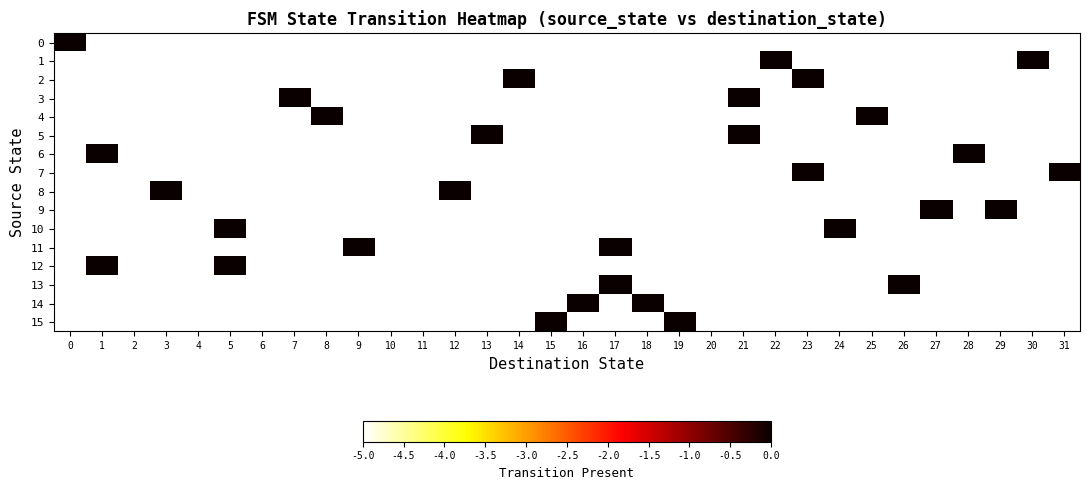

Reading left to right, extract all data points from this chart.

0: 0=0	1=-5	2=-5	3=-5	4=-5	5=-5	6=-5	7=-5	8=-5	9=-5	10=-5	11=-5	12=-5	13=-5	14=-5	15=-5	16=-5	17=-5	18=-5	19=-5	20=-5	21=-5	22=-5	23=-5	24=-5	25=-5	26=-5	27=-5	28=-5	29=-5	30=-5	31=-5
1: 0=-5	1=-5	2=-5	3=-5	4=-5	5=-5	6=-5	7=-5	8=-5	9=-5	10=-5	11=-5	12=-5	13=-5	14=-5	15=-5	16=-5	17=-5	18=-5	19=-5	20=-5	21=-5	22=0	23=-5	24=-5	25=-5	26=-5	27=-5	28=-5	29=-5	30=0	31=-5
2: 0=-5	1=-5	2=-5	3=-5	4=-5	5=-5	6=-5	7=-5	8=-5	9=-5	10=-5	11=-5	12=-5	13=-5	14=0	15=-5	16=-5	17=-5	18=-5	19=-5	20=-5	21=-5	22=-5	23=0	24=-5	25=-5	26=-5	27=-5	28=-5	29=-5	30=-5	31=-5
3: 0=-5	1=-5	2=-5	3=-5	4=-5	5=-5	6=-5	7=0	8=-5	9=-5	10=-5	11=-5	12=-5	13=-5	14=-5	15=-5	16=-5	17=-5	18=-5	19=-5	20=-5	21=0	22=-5	23=-5	24=-5	25=-5	26=-5	27=-5	28=-5	29=-5	30=-5	31=-5
4: 0=-5	1=-5	2=-5	3=-5	4=-5	5=-5	6=-5	7=-5	8=0	9=-5	10=-5	11=-5	12=-5	13=-5	14=-5	15=-5	16=-5	17=-5	18=-5	19=-5	20=-5	21=-5	22=-5	23=-5	24=-5	25=0	26=-5	27=-5	28=-5	29=-5	30=-5	31=-5
5: 0=-5	1=-5	2=-5	3=-5	4=-5	5=-5	6=-5	7=-5	8=-5	9=-5	10=-5	11=-5	12=-5	13=0	14=-5	15=-5	16=-5	17=-5	18=-5	19=-5	20=-5	21=0	22=-5	23=-5	24=-5	25=-5	26=-5	27=-5	28=-5	29=-5	30=-5	31=-5
6: 0=-5	1=0	2=-5	3=-5	4=-5	5=-5	6=-5	7=-5	8=-5	9=-5	10=-5	11=-5	12=-5	13=-5	14=-5	15=-5	16=-5	17=-5	18=-5	19=-5	20=-5	21=-5	22=-5	23=-5	24=-5	25=-5	26=-5	27=-5	28=0	29=-5	30=-5	31=-5
7: 0=-5	1=-5	2=-5	3=-5	4=-5	5=-5	6=-5	7=-5	8=-5	9=-5	10=-5	11=-5	12=-5	13=-5	14=-5	15=-5	16=-5	17=-5	18=-5	19=-5	20=-5	21=-5	22=-5	23=0	24=-5	25=-5	26=-5	27=-5	28=-5	29=-5	30=-5	31=0
8: 0=-5	1=-5	2=-5	3=0	4=-5	5=-5	6=-5	7=-5	8=-5	9=-5	10=-5	11=-5	12=0	13=-5	14=-5	15=-5	16=-5	17=-5	18=-5	19=-5	20=-5	21=-5	22=-5	23=-5	24=-5	25=-5	26=-5	27=-5	28=-5	29=-5	30=-5	31=-5
9: 0=-5	1=-5	2=-5	3=-5	4=-5	5=-5	6=-5	7=-5	8=-5	9=-5	10=-5	11=-5	12=-5	13=-5	14=-5	15=-5	16=-5	17=-5	18=-5	19=-5	20=-5	21=-5	22=-5	23=-5	24=-5	25=-5	26=-5	27=0	28=-5	29=0	30=-5	31=-5
10: 0=-5	1=-5	2=-5	3=-5	4=-5	5=0	6=-5	7=-5	8=-5	9=-5	10=-5	11=-5	12=-5	13=-5	14=-5	15=-5	16=-5	17=-5	18=-5	19=-5	20=-5	21=-5	22=-5	23=-5	24=0	25=-5	26=-5	27=-5	28=-5	29=-5	30=-5	31=-5
11: 0=-5	1=-5	2=-5	3=-5	4=-5	5=-5	6=-5	7=-5	8=-5	9=0	10=-5	11=-5	12=-5	13=-5	14=-5	15=-5	16=-5	17=0	18=-5	19=-5	20=-5	21=-5	22=-5	23=-5	24=-5	25=-5	26=-5	27=-5	28=-5	29=-5	30=-5	31=-5
12: 0=-5	1=0	2=-5	3=-5	4=-5	5=0	6=-5	7=-5	8=-5	9=-5	10=-5	11=-5	12=-5	13=-5	14=-5	15=-5	16=-5	17=-5	18=-5	19=-5	20=-5	21=-5	22=-5	23=-5	24=-5	25=-5	26=-5	27=-5	28=-5	29=-5	30=-5	31=-5
13: 0=-5	1=-5	2=-5	3=-5	4=-5	5=-5	6=-5	7=-5	8=-5	9=-5	10=-5	11=-5	12=-5	13=-5	14=-5	15=-5	16=-5	17=0	18=-5	19=-5	20=-5	21=-5	22=-5	23=-5	24=-5	25=-5	26=0	27=-5	28=-5	29=-5	30=-5	31=-5
14: 0=-5	1=-5	2=-5	3=-5	4=-5	5=-5	6=-5	7=-5	8=-5	9=-5	10=-5	11=-5	12=-5	13=-5	14=-5	15=-5	16=0	17=-5	18=0	19=-5	20=-5	21=-5	22=-5	23=-5	24=-5	25=-5	26=-5	27=-5	28=-5	29=-5	30=-5	31=-5
15: 0=-5	1=-5	2=-5	3=-5	4=-5	5=-5	6=-5	7=-5	8=-5	9=-5	10=-5	11=-5	12=-5	13=-5	14=-5	15=0	16=-5	17=-5	18=-5	19=0	20=-5	21=-5	22=-5	23=-5	24=-5	25=-5	26=-5	27=-5	28=-5	29=-5	30=-5	31=-5